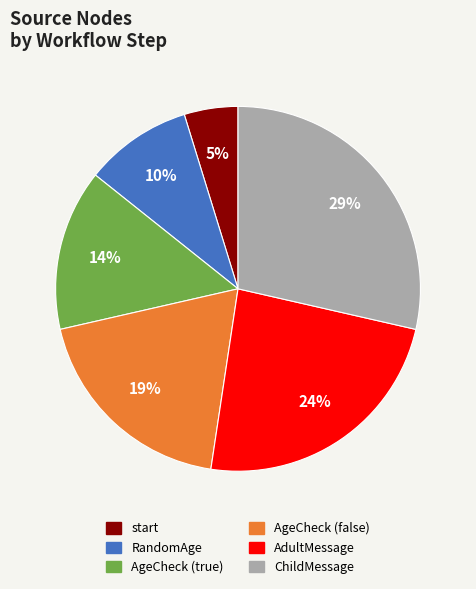

Is there a majority slice in this chart?

No